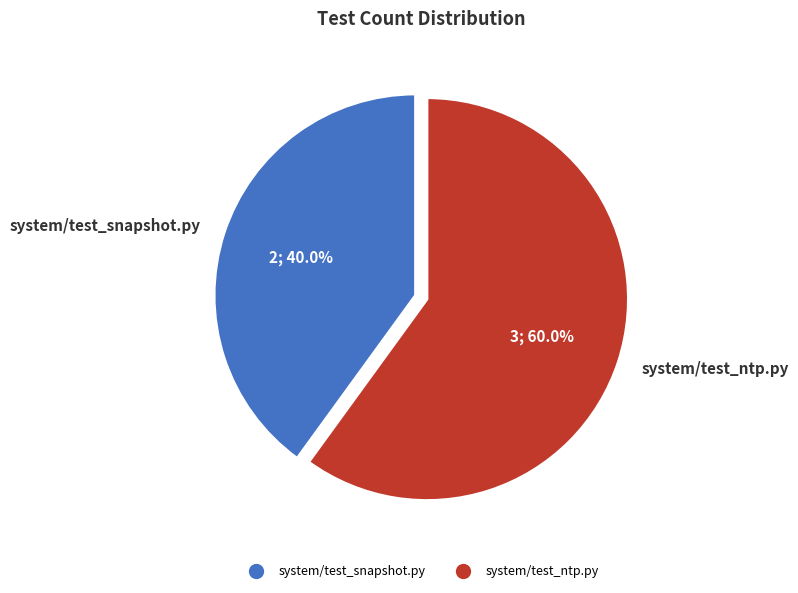

True or false: system/test_ntp.py accounts for 50% of the total.

False